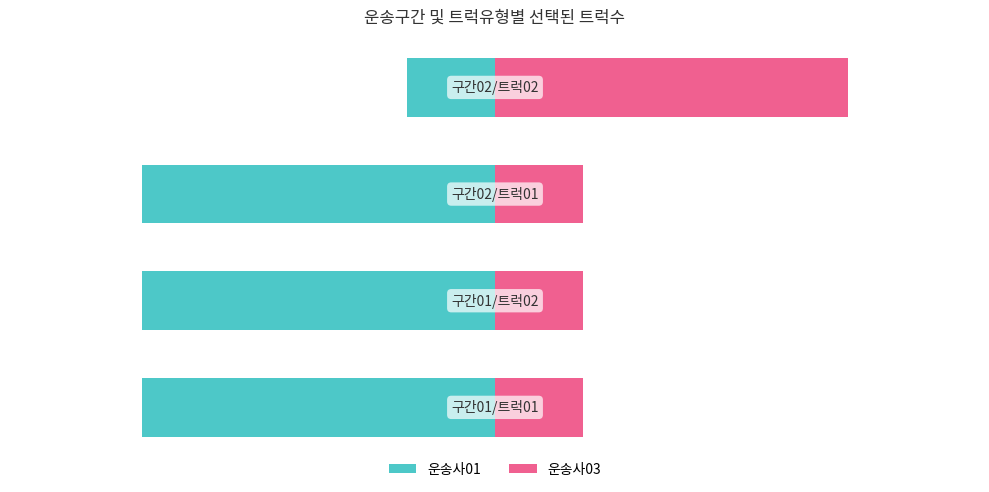

The value of 운송사01 at 1 is -80. True or false?

True